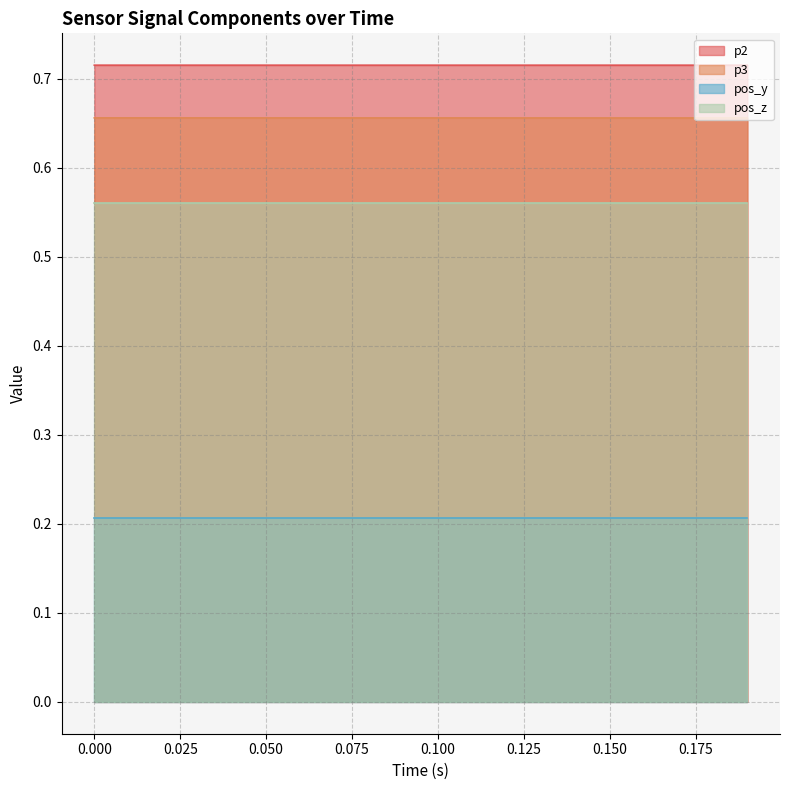

The pos_y series shows 0.4 at 0.150. True or false?

False